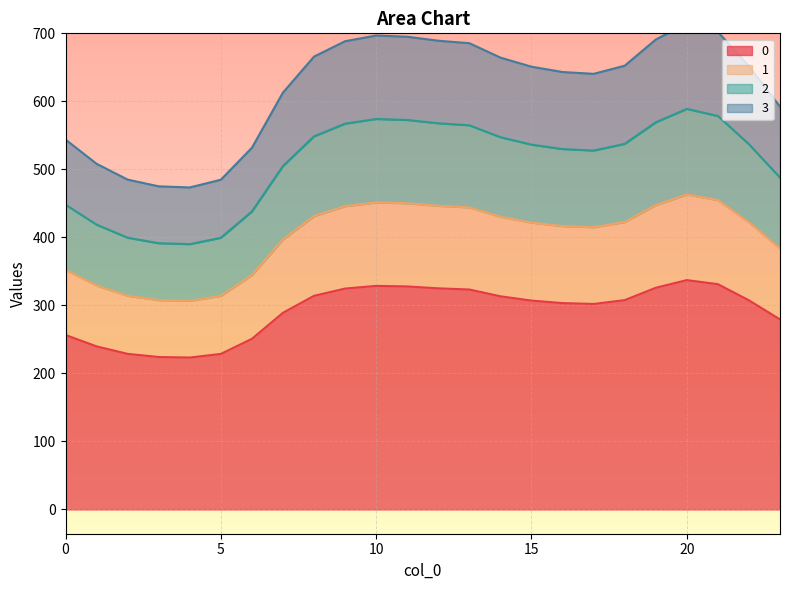

What is the highest value of the 0 series?

337.2